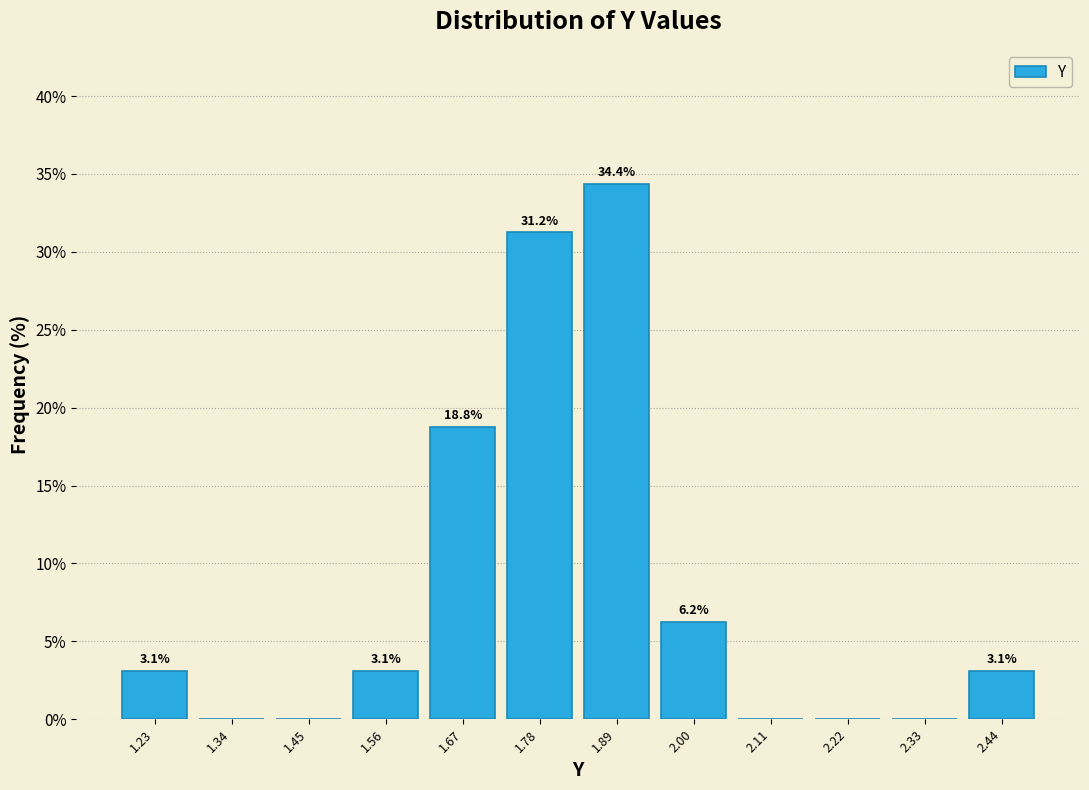

Which range on the x-axis has the tallest bar?

1.84 to 1.94